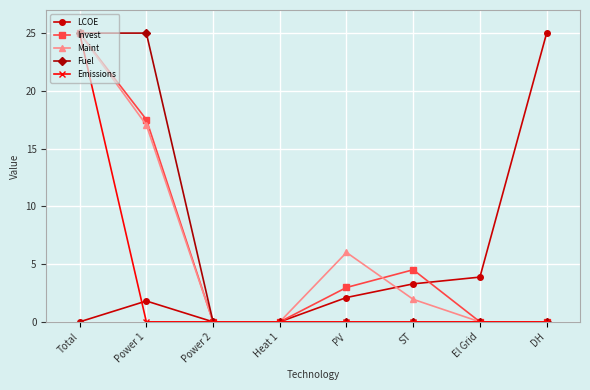

Which category has the highest value in the LCOE series?

DH